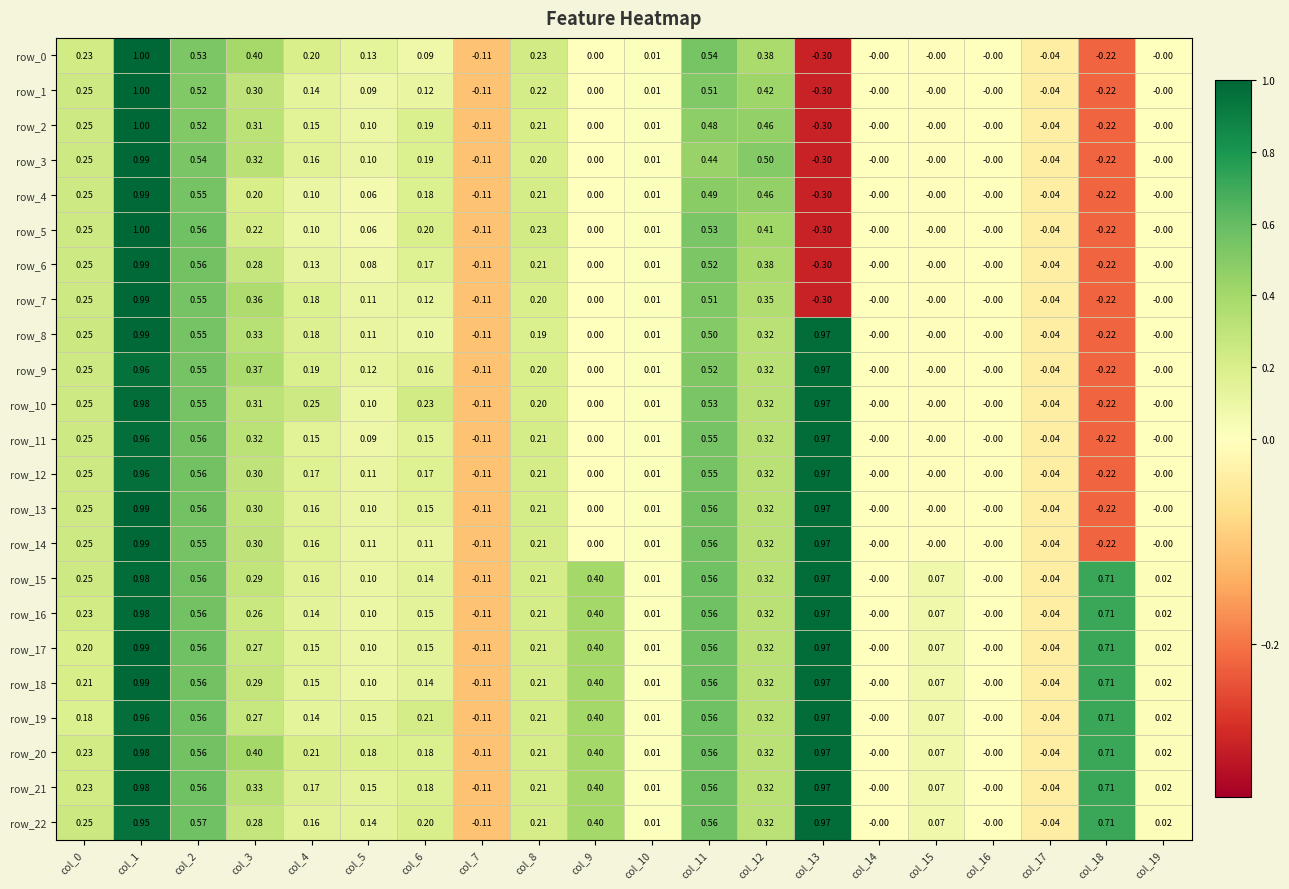

At how many categories does at least one series exceed 0?

16